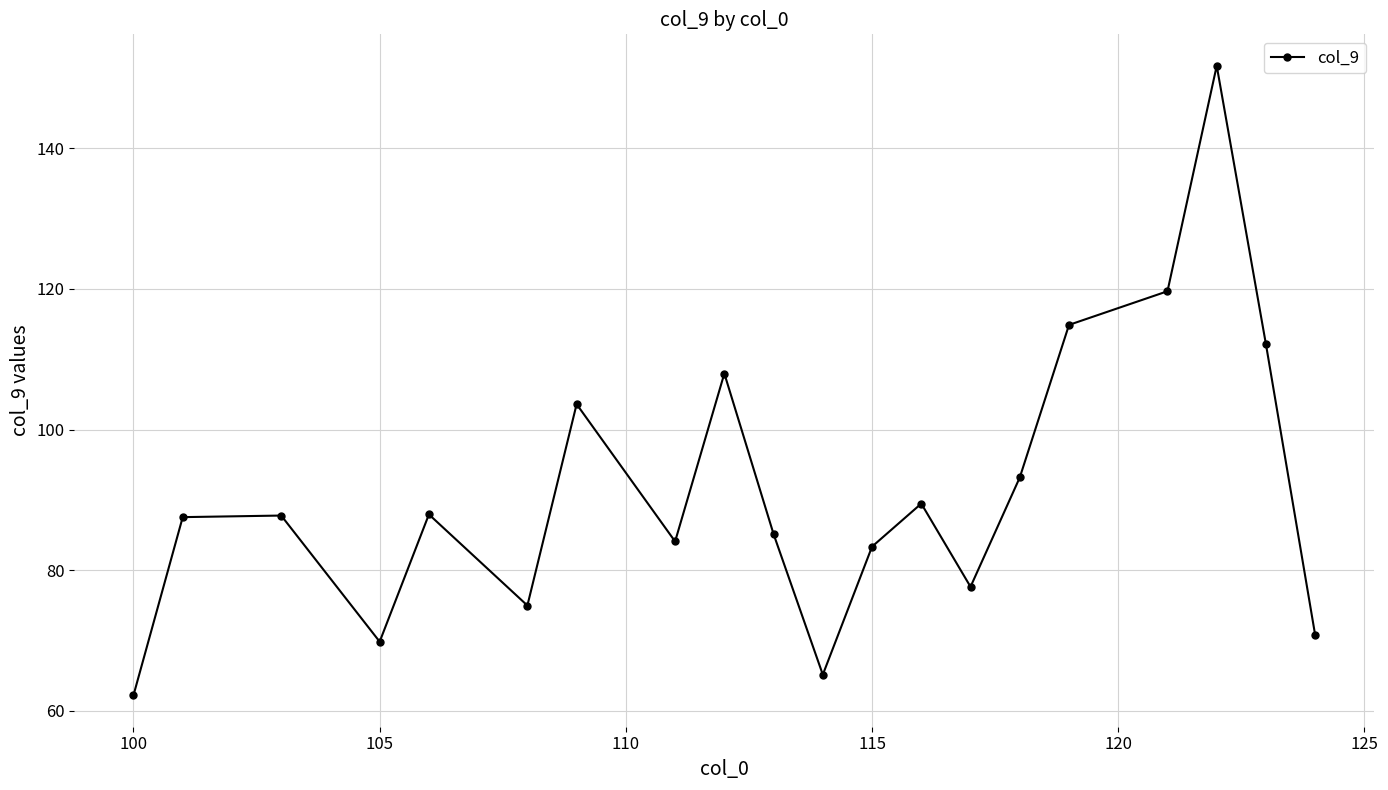

What is the value of the 2nd point from the left?

87.5